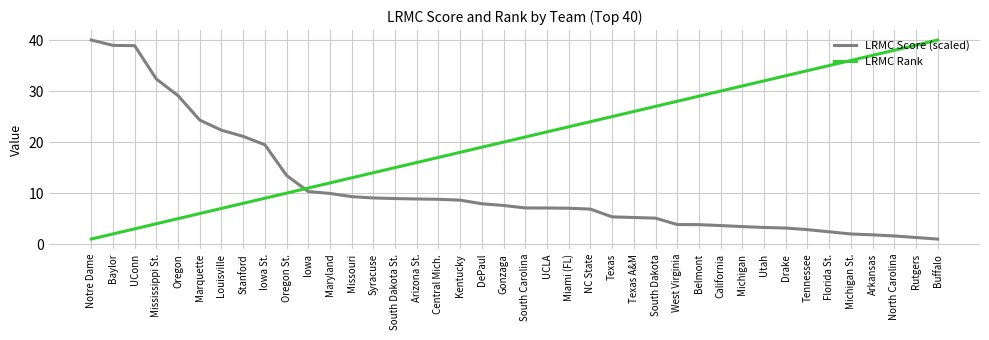

Count the number of categories in the chart.

40